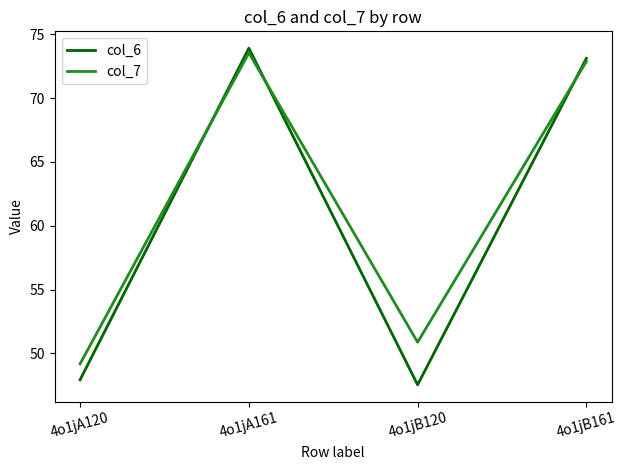

Where do col_7 and col_6 first cross each other?

4o1jA120 and 4o1jA161